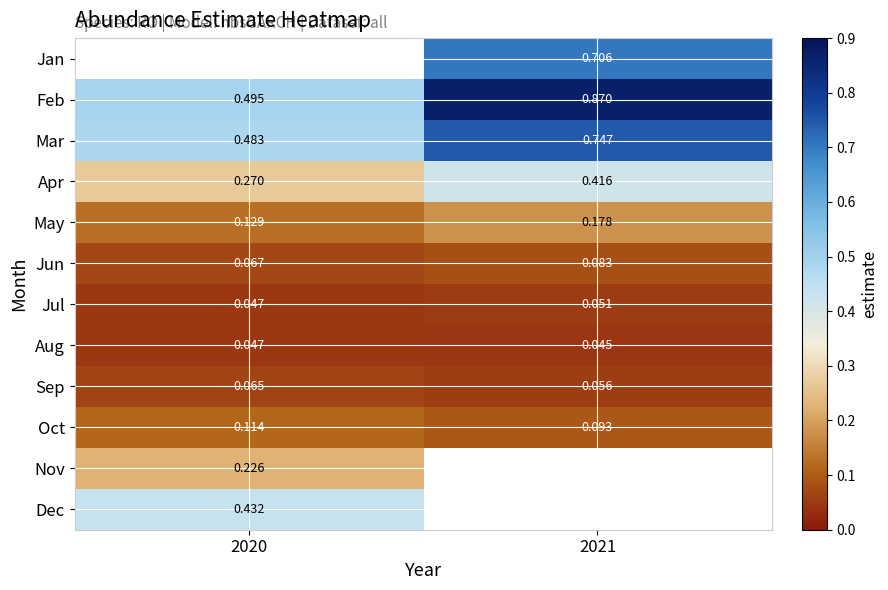

Is the value of Feb at 2021 greater than the value of Sep at 2020?

Yes